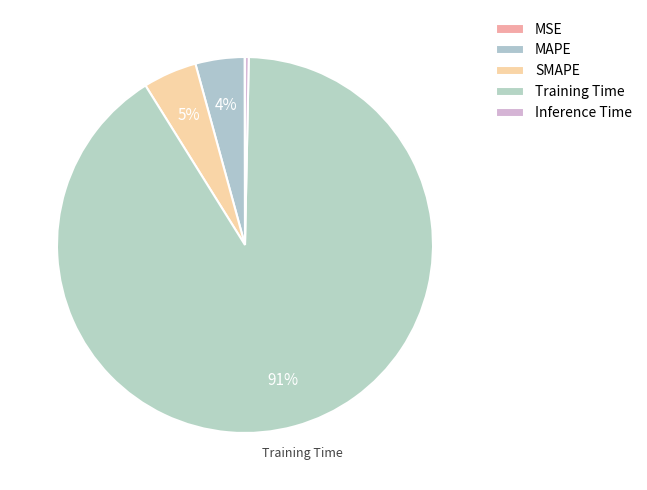

To the nearest percent, what is the difference between the largest and smallest slice percentages?

91%